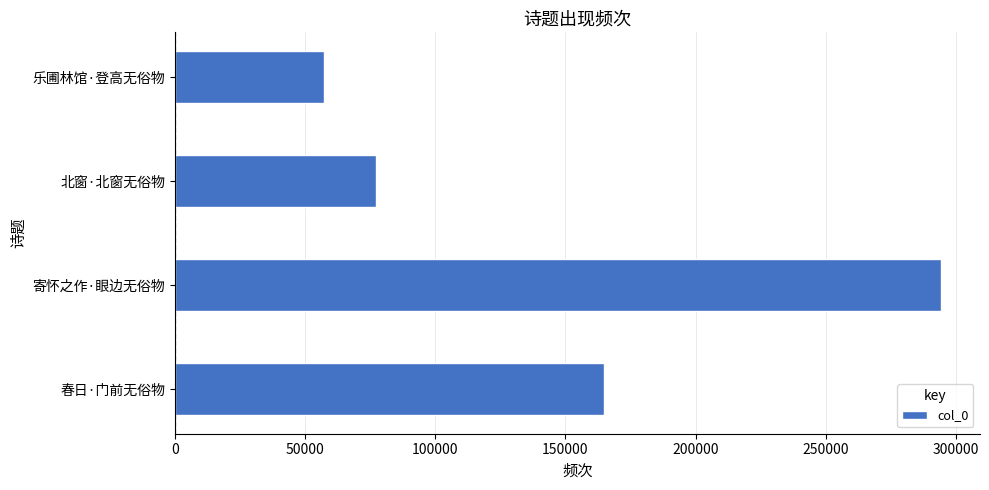

Which has a higher value, 春日·门前无俗物 or 寄怀之作·眼边无俗物?

寄怀之作·眼边无俗物